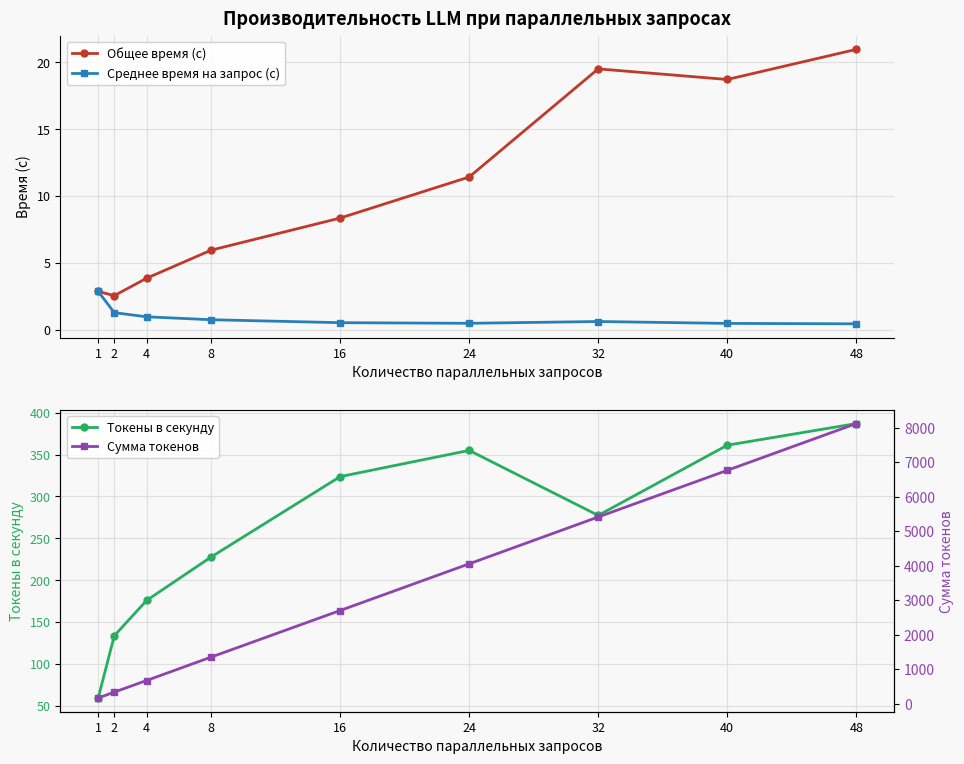

List the series in order of their peak value, highest first.

Сумма токенов, Токены в секунду, Общее время (с), Среднее время на запрос (с)